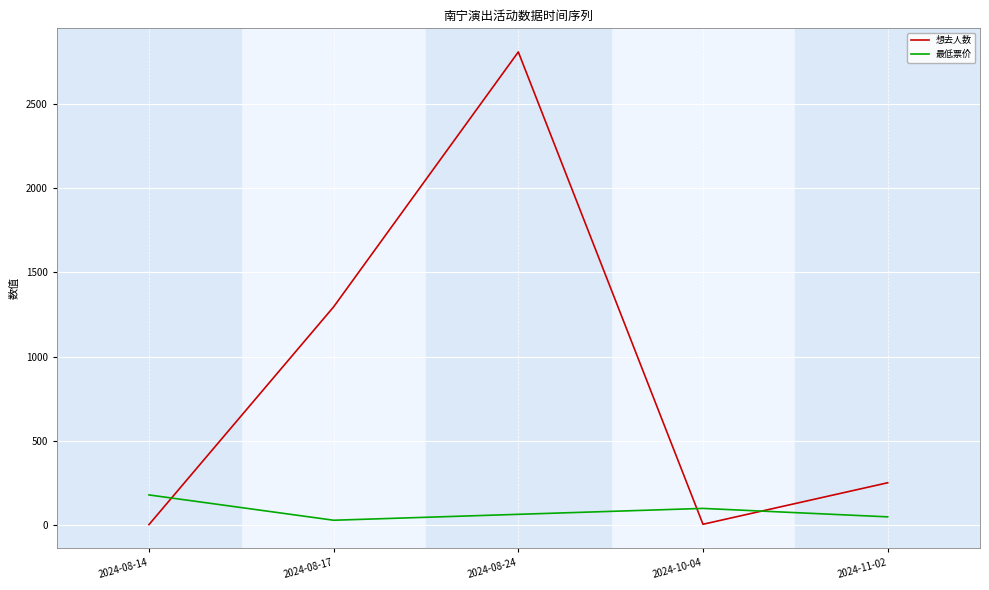

How many lines are shown in the chart?

2